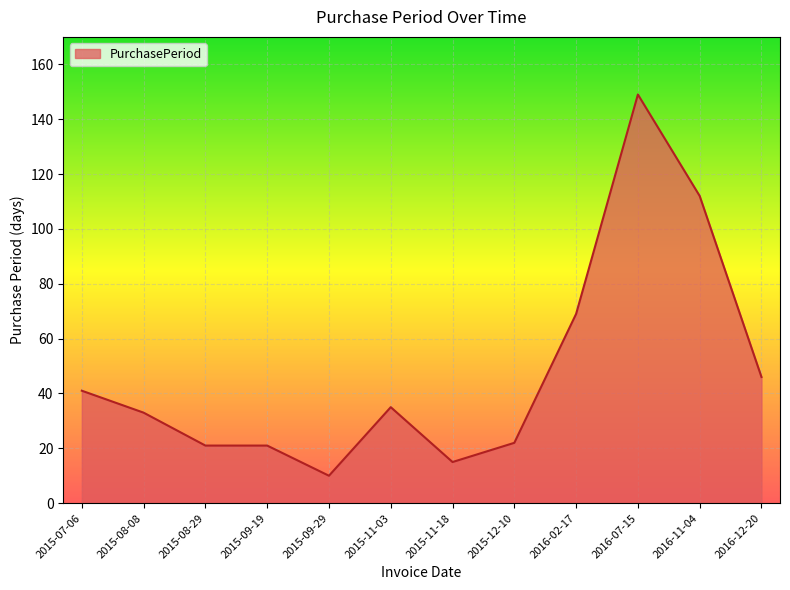

Reading left to right, list all the values displayed in this chart.

41	33	21	21	10	35	15	22	69	149	112	46